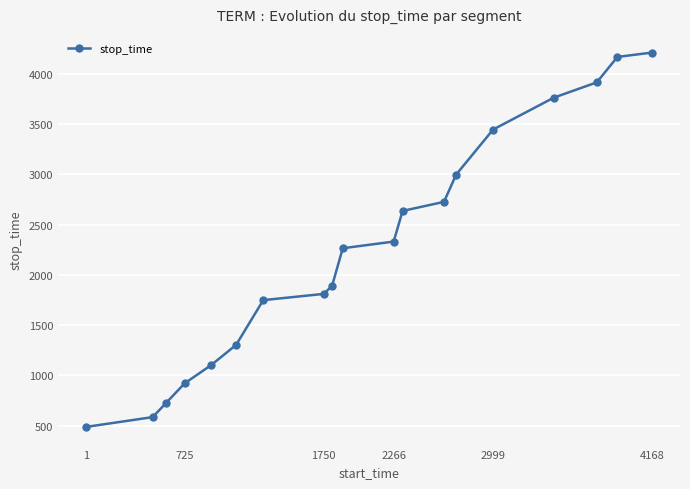

What is the smallest value displayed?

489